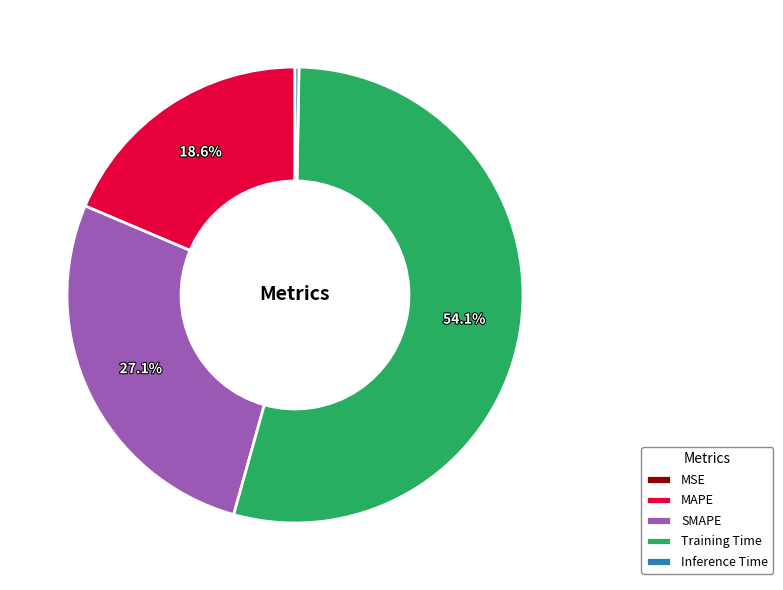

Does Training Time account for over 50% of the chart?

Yes